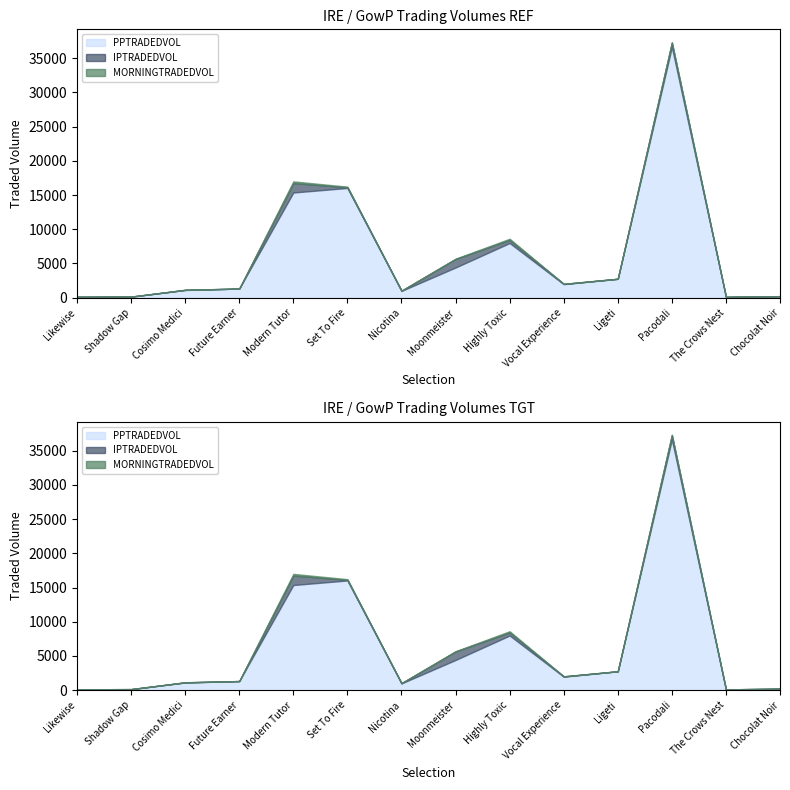

True or false: PPTRADEDVOL and IPTRADEDVOL intersect in this chart.

False